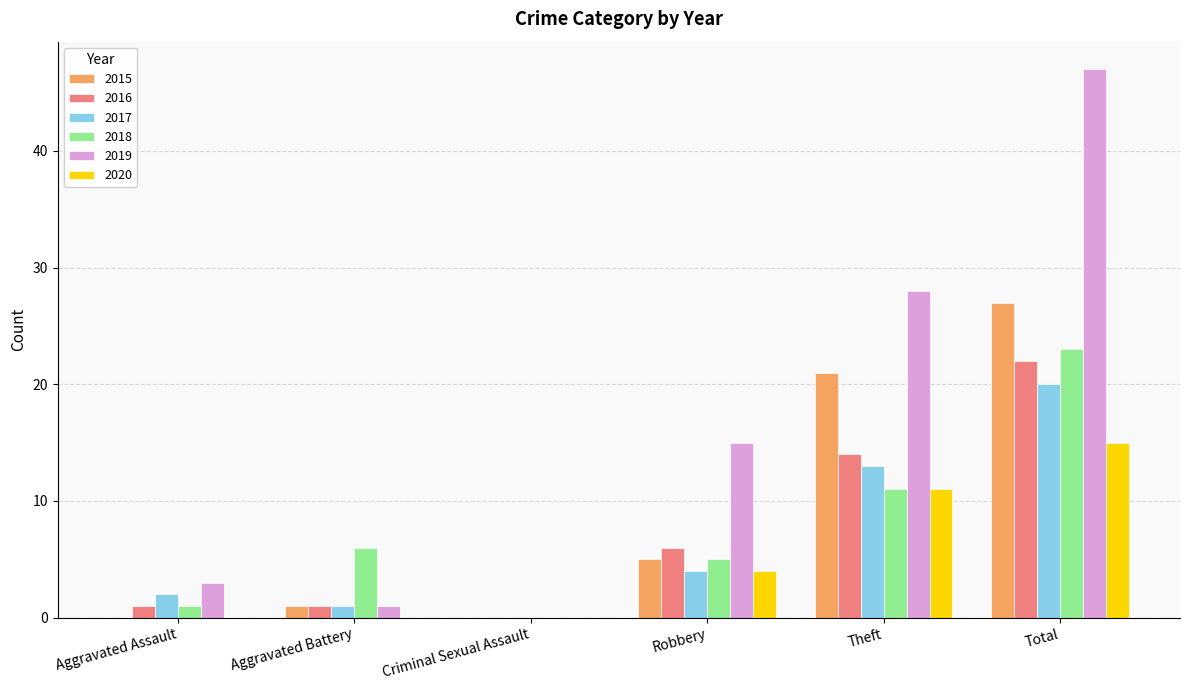

Is the value of 2019 at Aggravated Battery greater than the value of 2020 at Aggravated Battery?

Yes